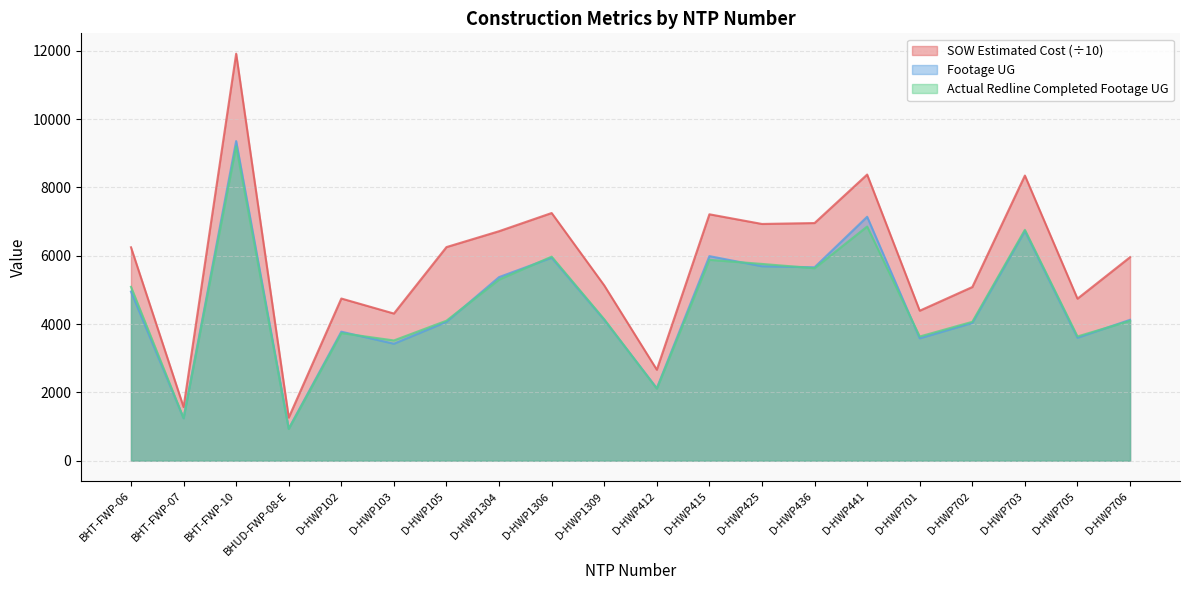

True or false: Actual Redline Completed Footage UG and Footage UG cross at least once.

True